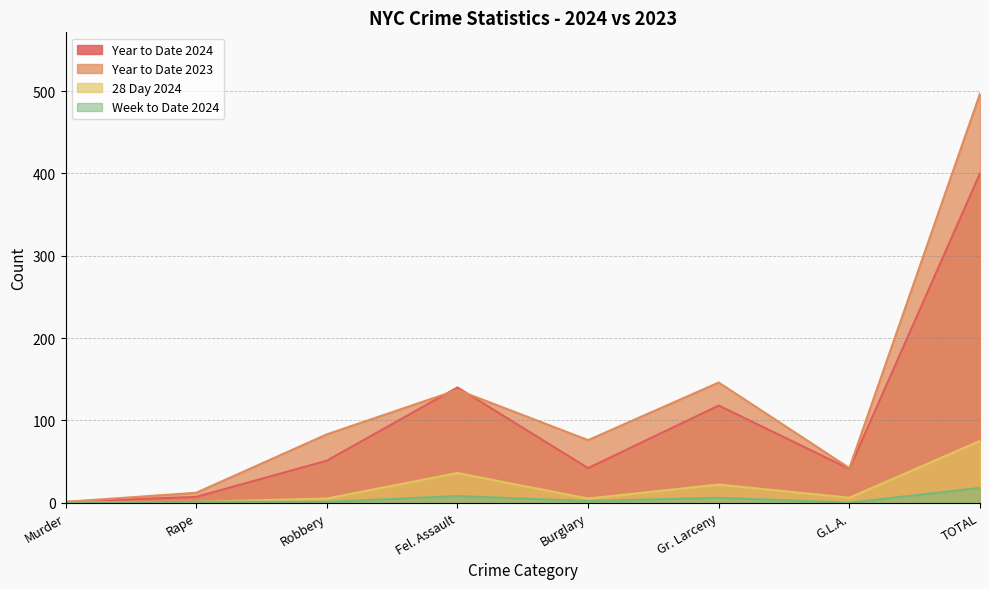

How many lines are shown in the chart?

4